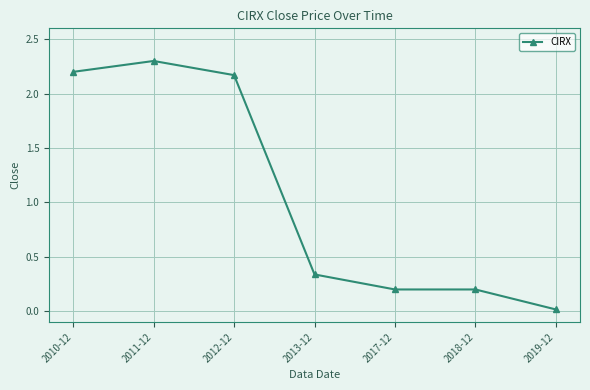

The chart shows a value of 2.2 at 2012-12. True or false?

True